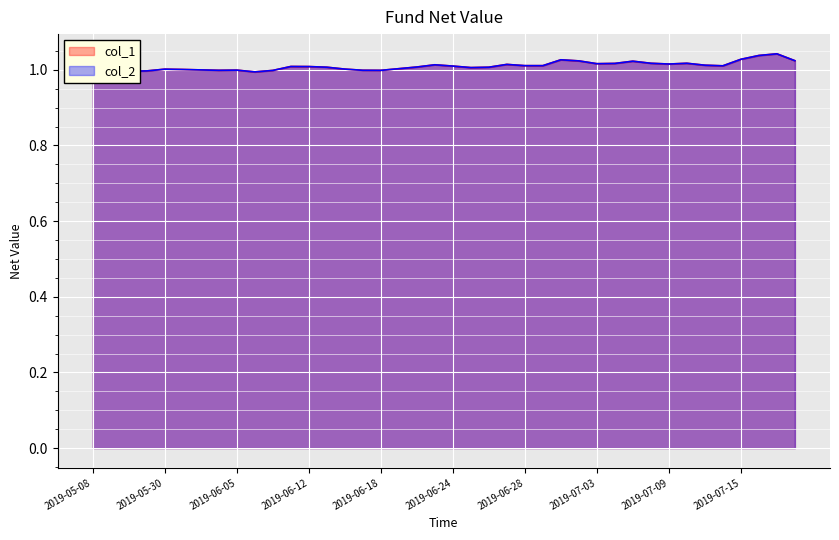

The value of col_2 at 2019-05-08 is 0.7. True or false?

False